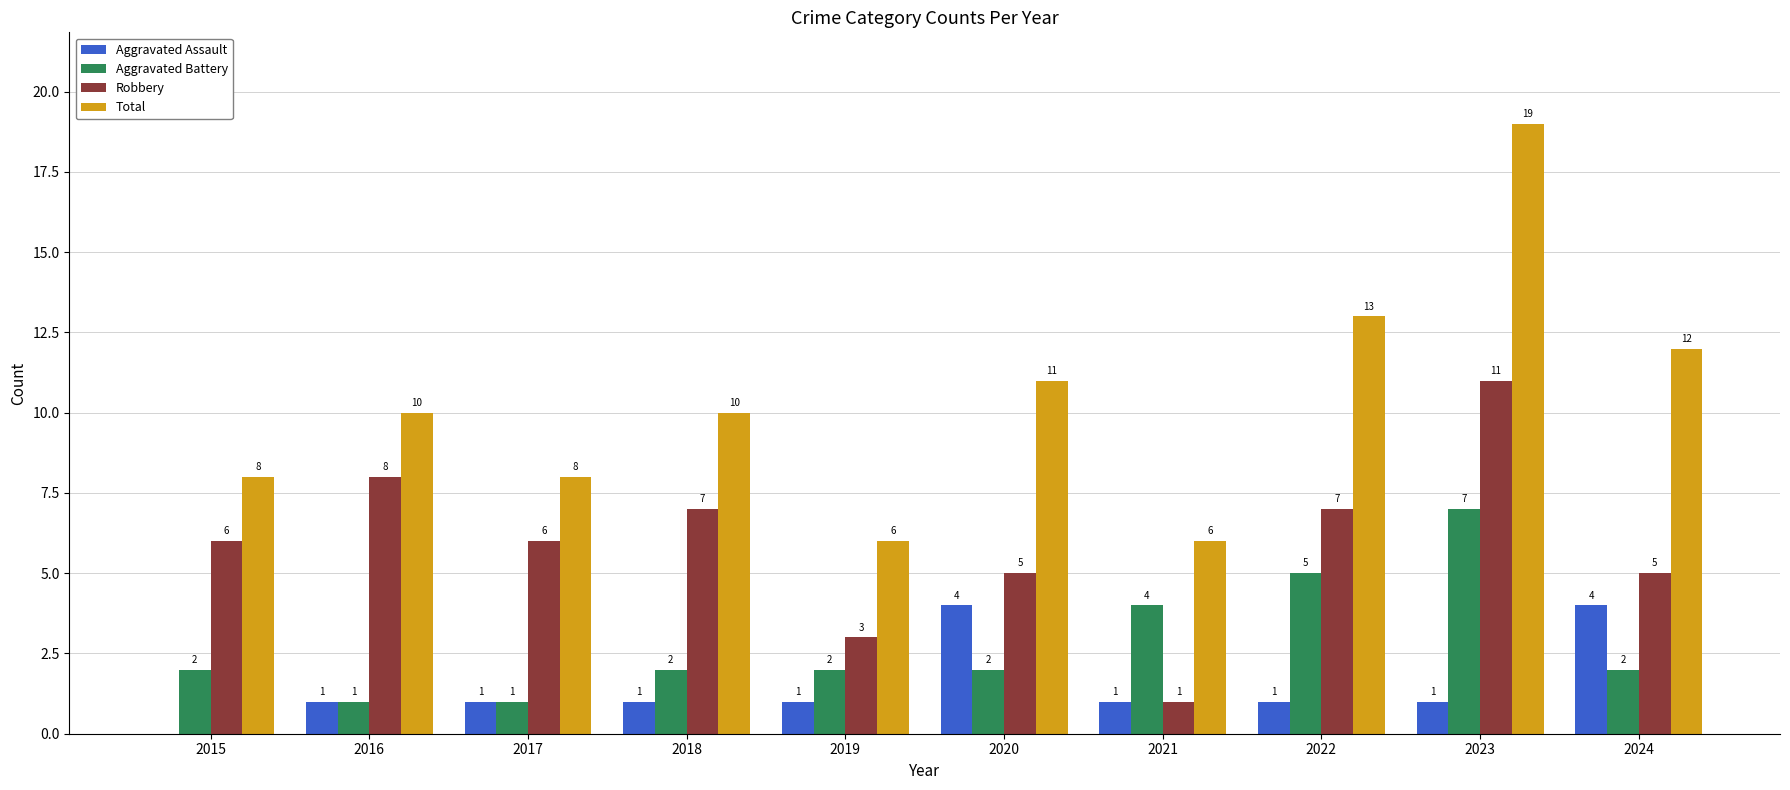

Which category has the highest value across all series?

2023